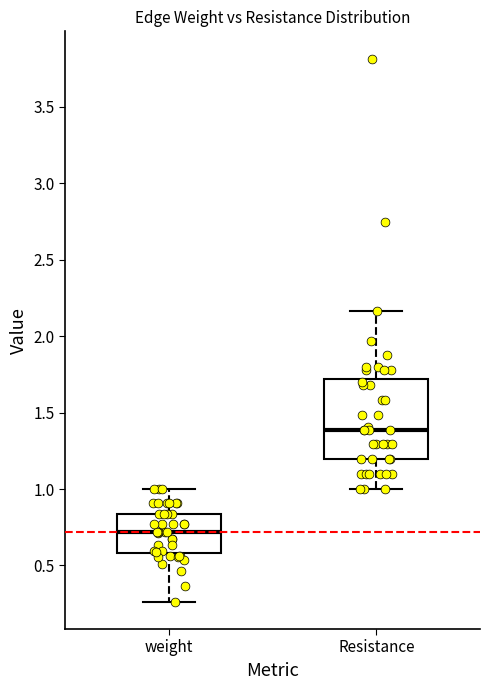

Where is the upper edge of the box for Resistance on the y-axis? The values are not printed on the chart, so give them approximately, as read against the axis.

1.70